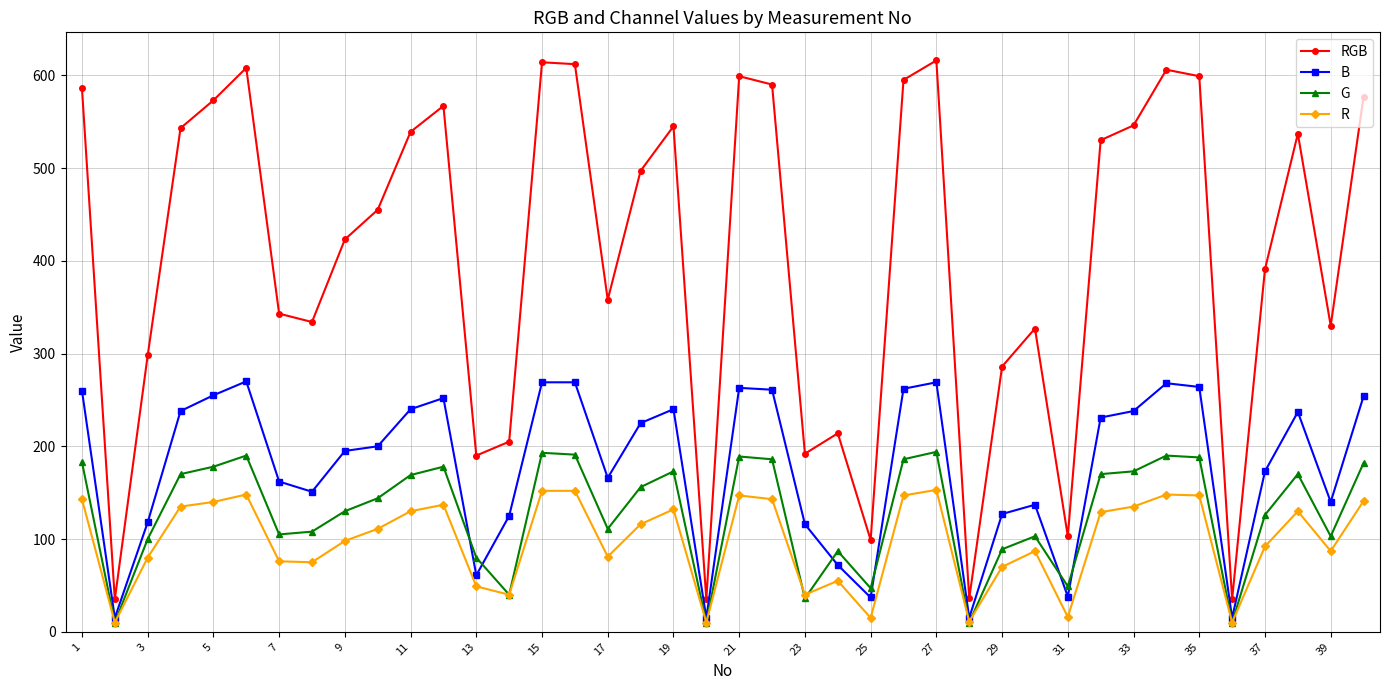

List the series in order of their peak value, highest first.

RGB, B, G, R